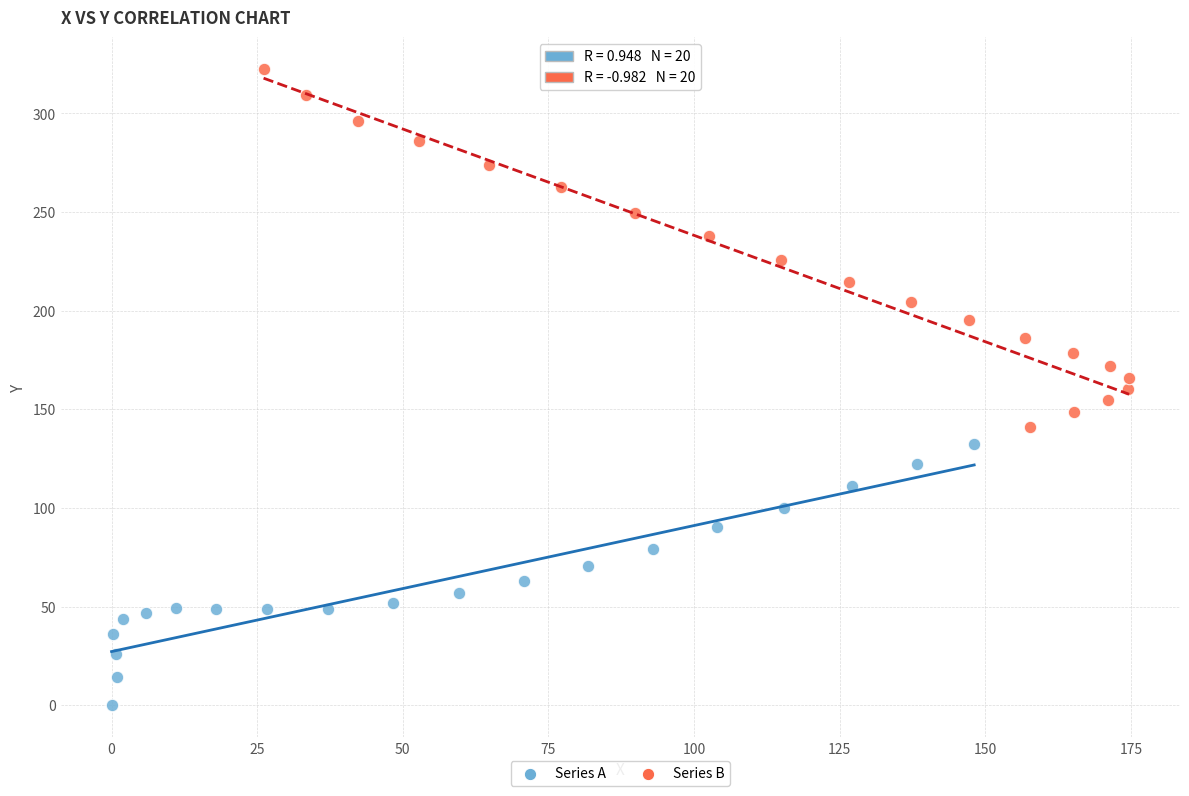

Which series reaches the minimum Y coordinate?

Series A